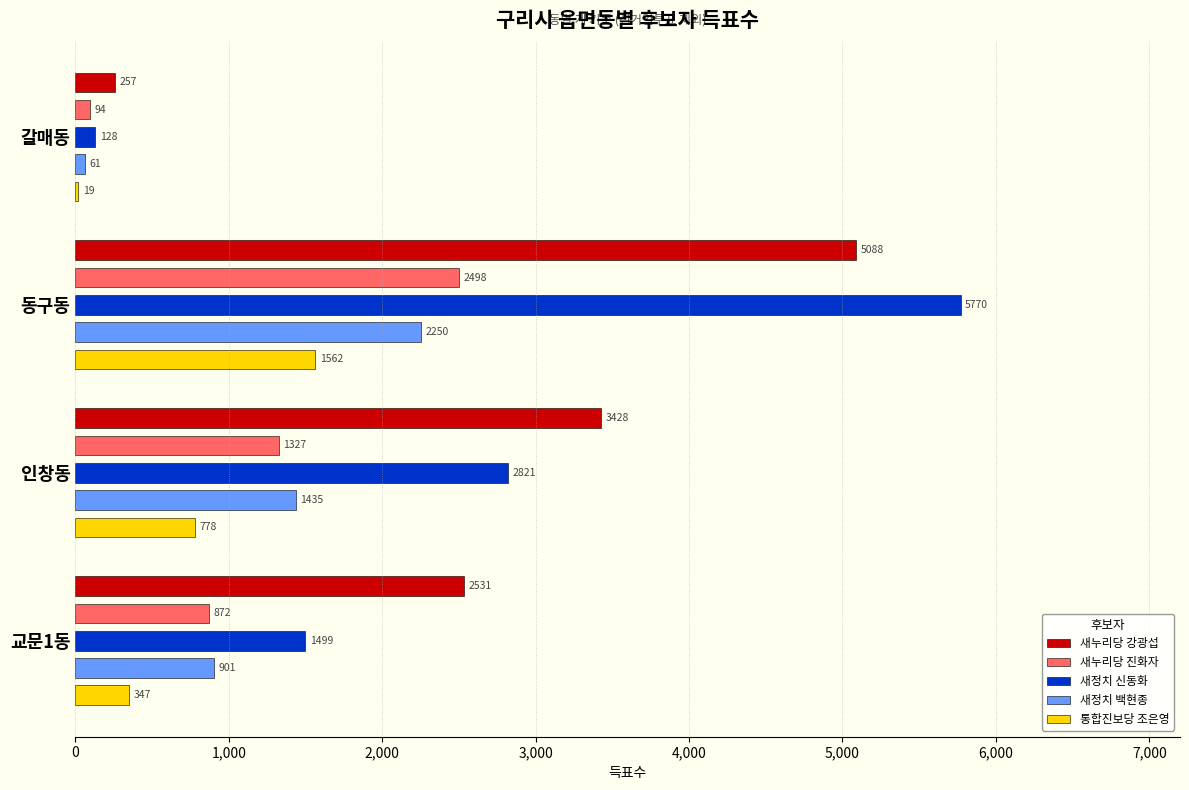

What is the lowest value of the 새누리당 강광섭 series?

257